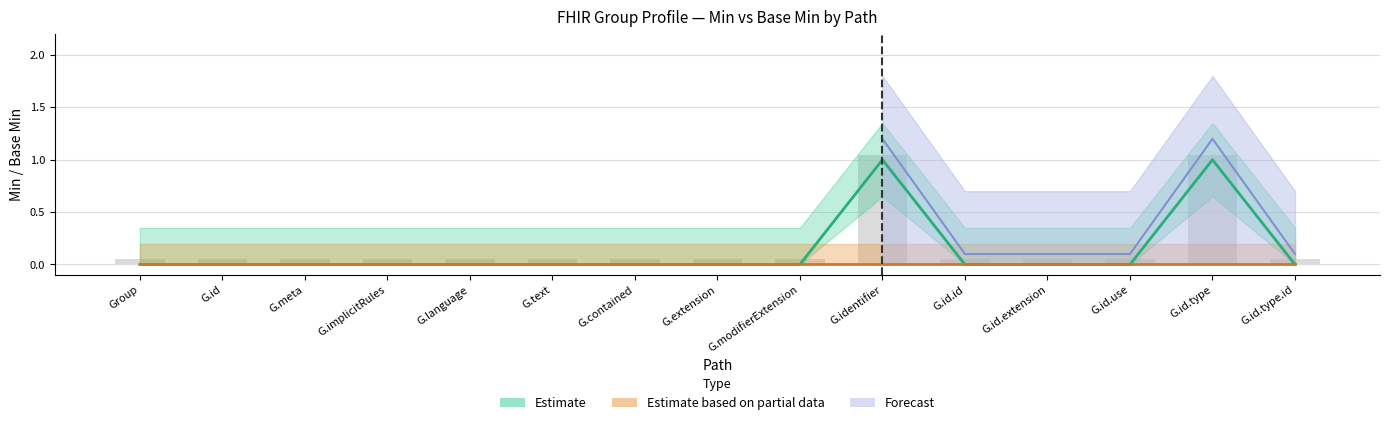

Which series has the widest spread of values?

Estimate